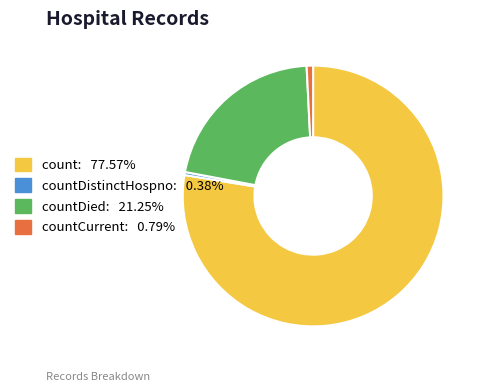

Is there a majority slice in this chart?

Yes